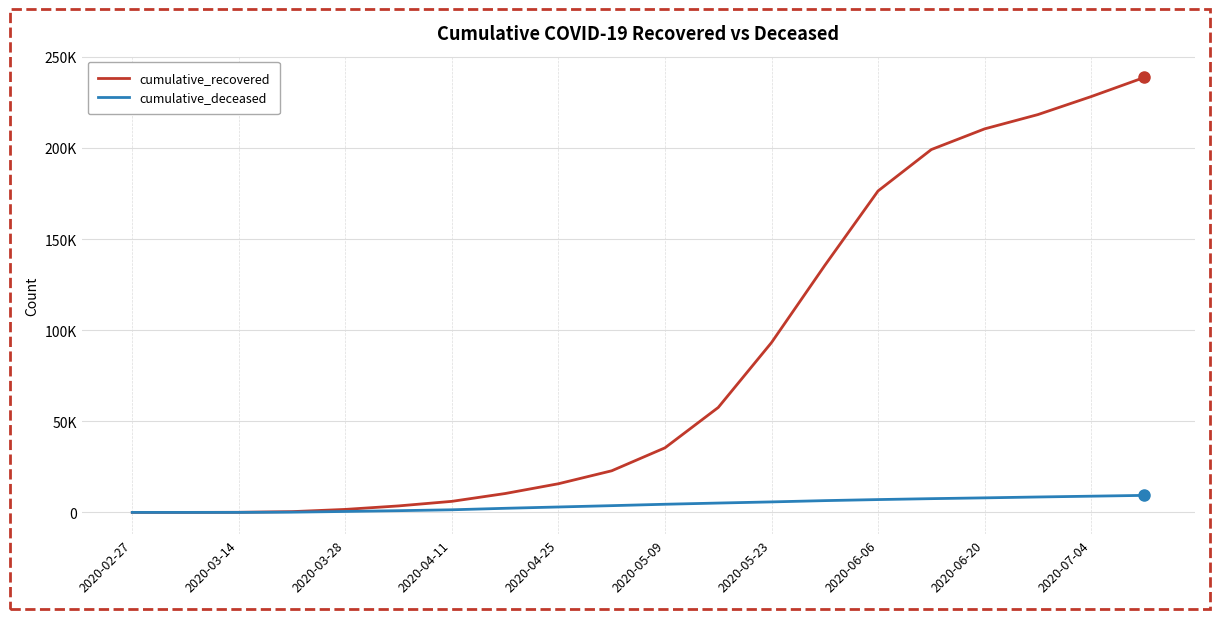

Does the chart display data point markers on the line(s)?

No